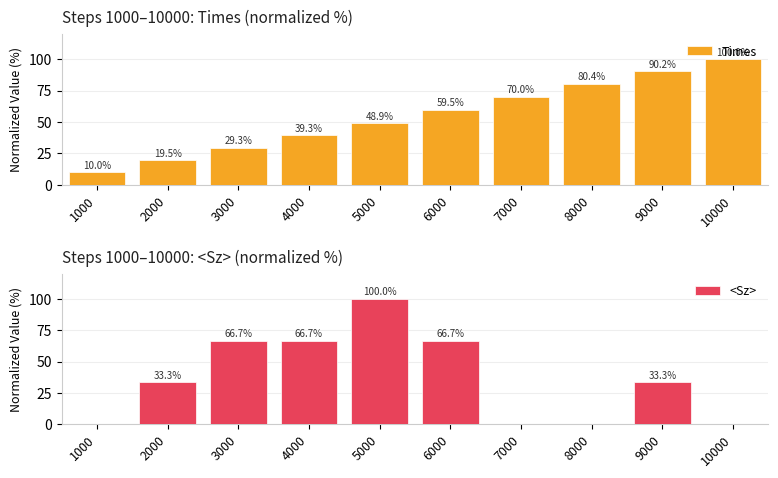

True or false: <Sz> has a value of 41.3 at 6000.

False